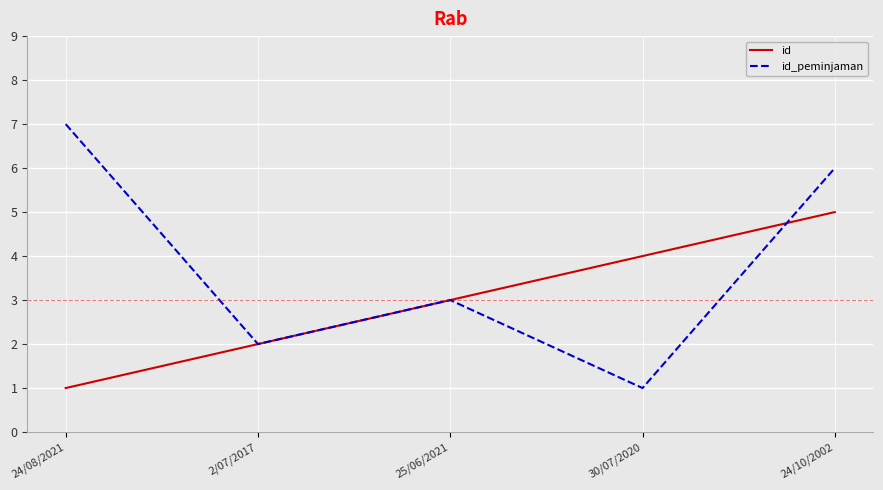

What position from the right is 2/07/2017?

4